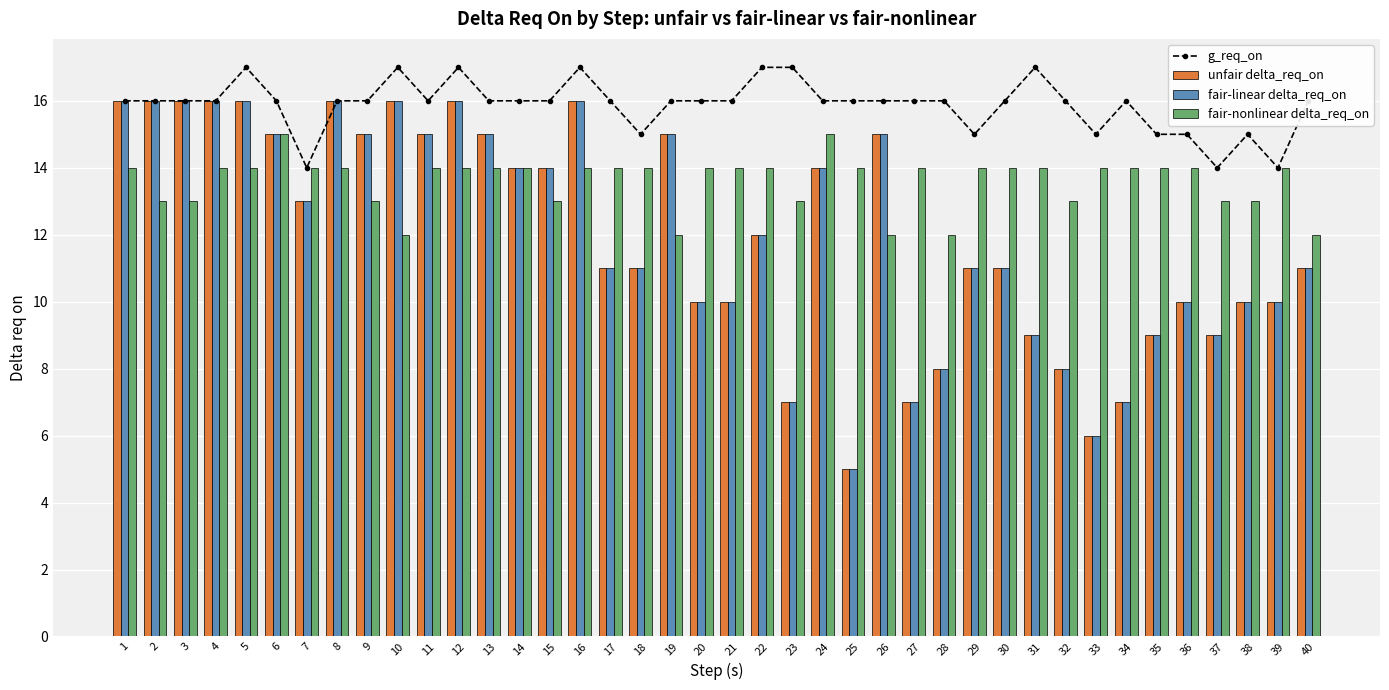

At which label does unfair delta_req_on reach its minimum?

25